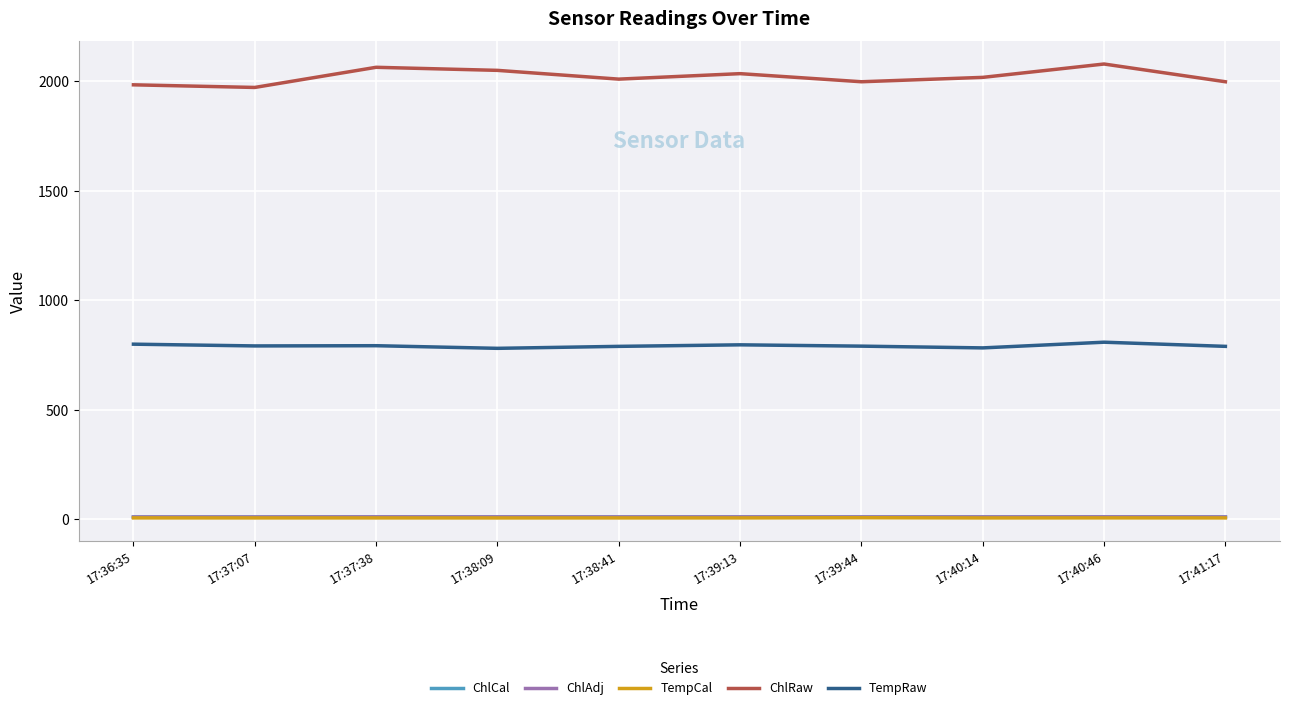

What is the smallest value displayed?

6.7